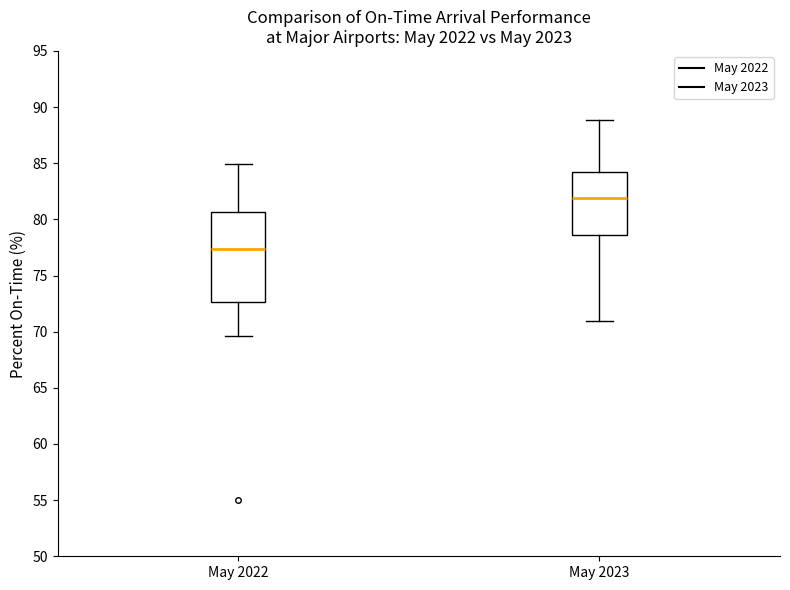

Which box has the lowest median line?

May 2022